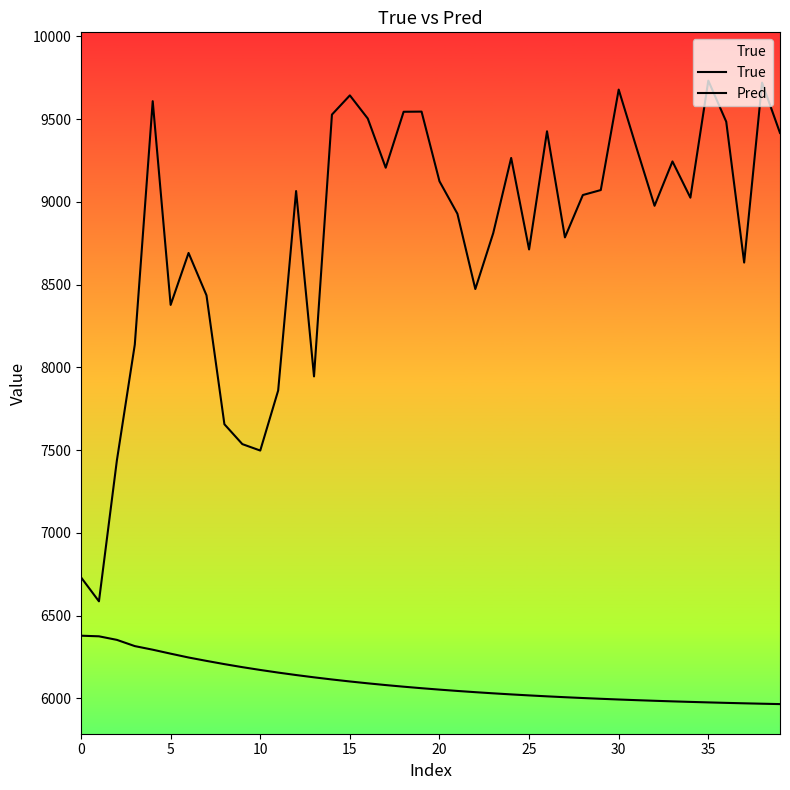

True or false: True and Pred intersect in this chart.

False